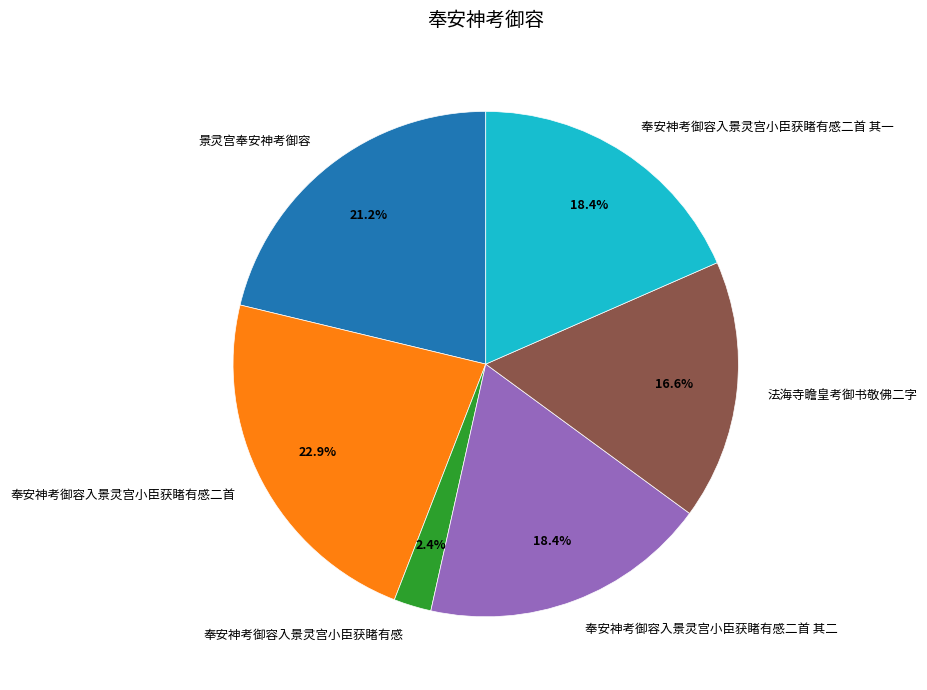

Is there a majority slice in this chart?

No